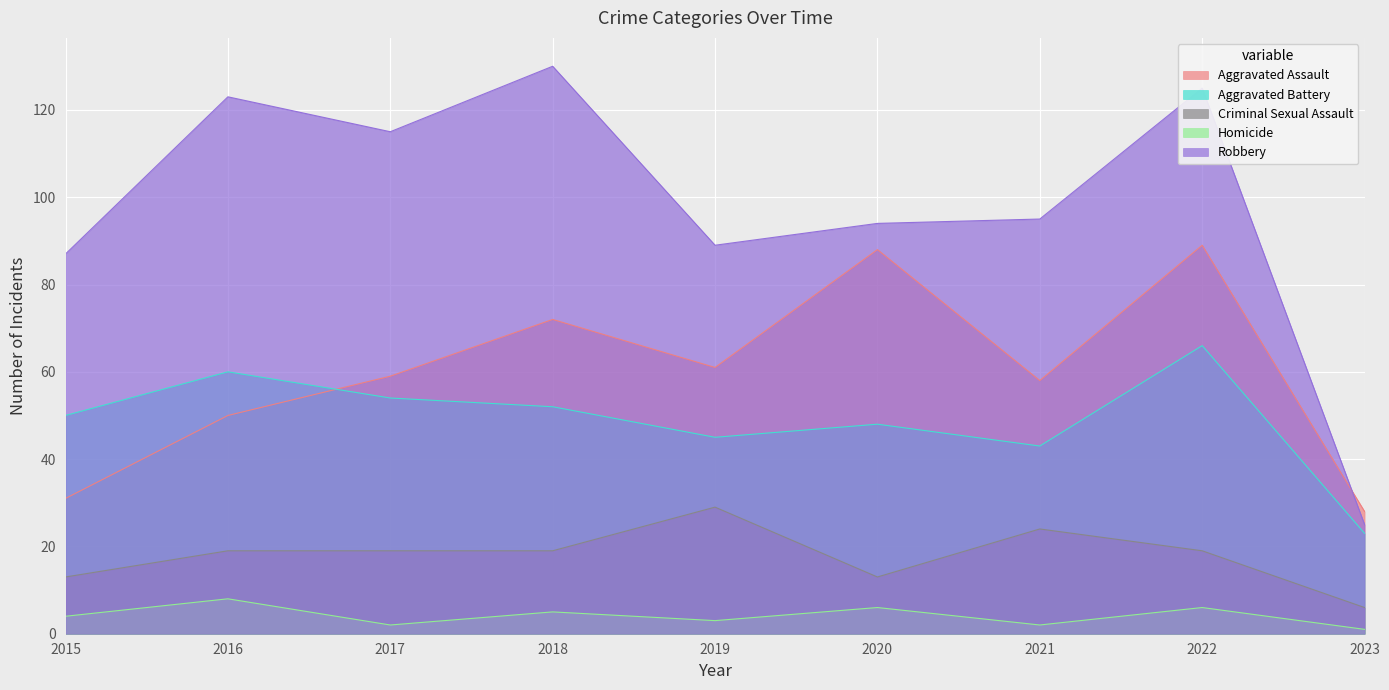

How many Criminal Sexual Assault values are between 13 and 19?

6